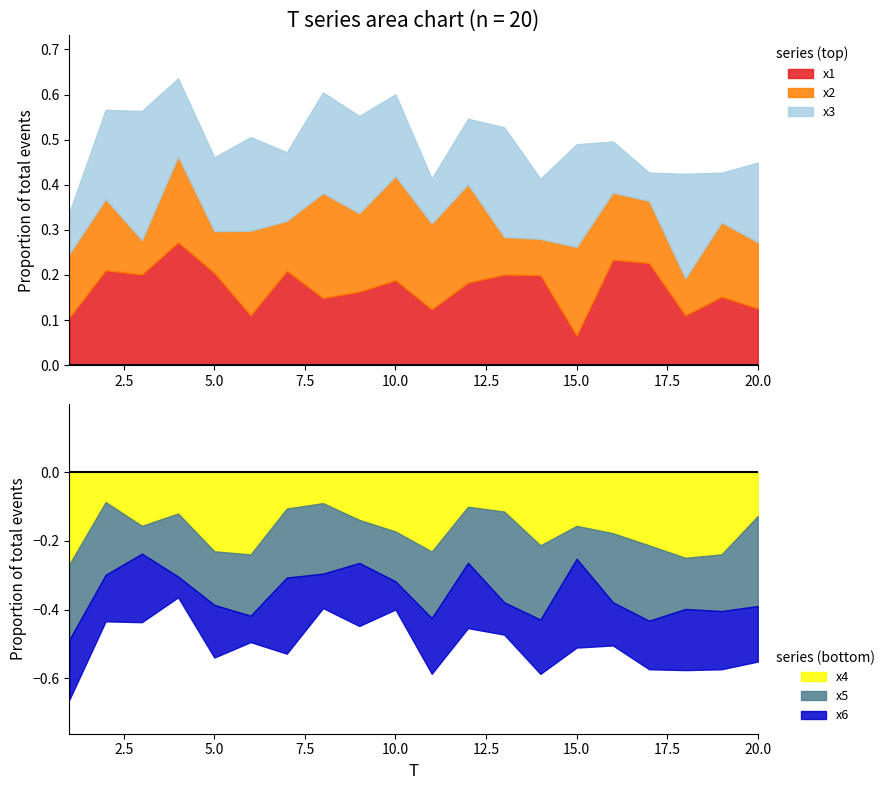

At which label does x1 reach its minimum?

15.0